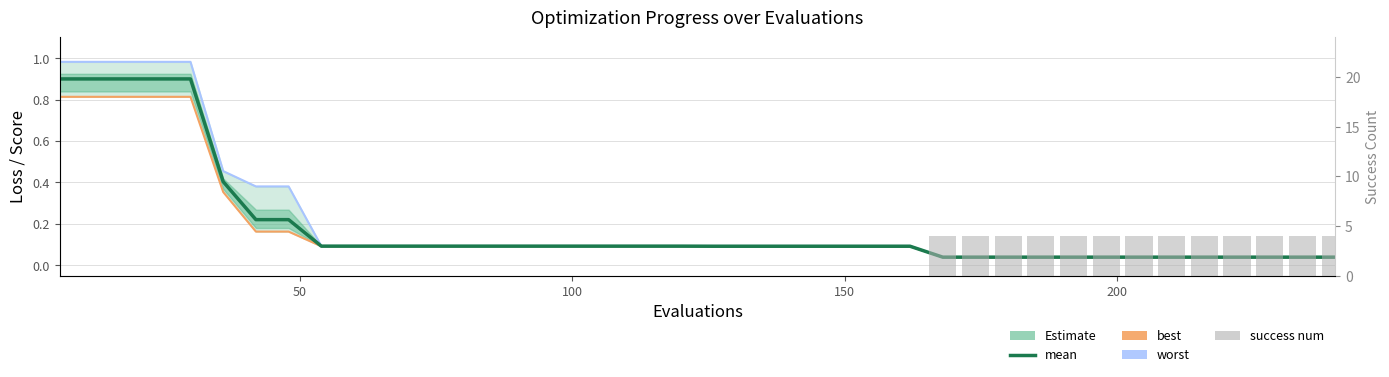

What is the average value of the best series?

0.2